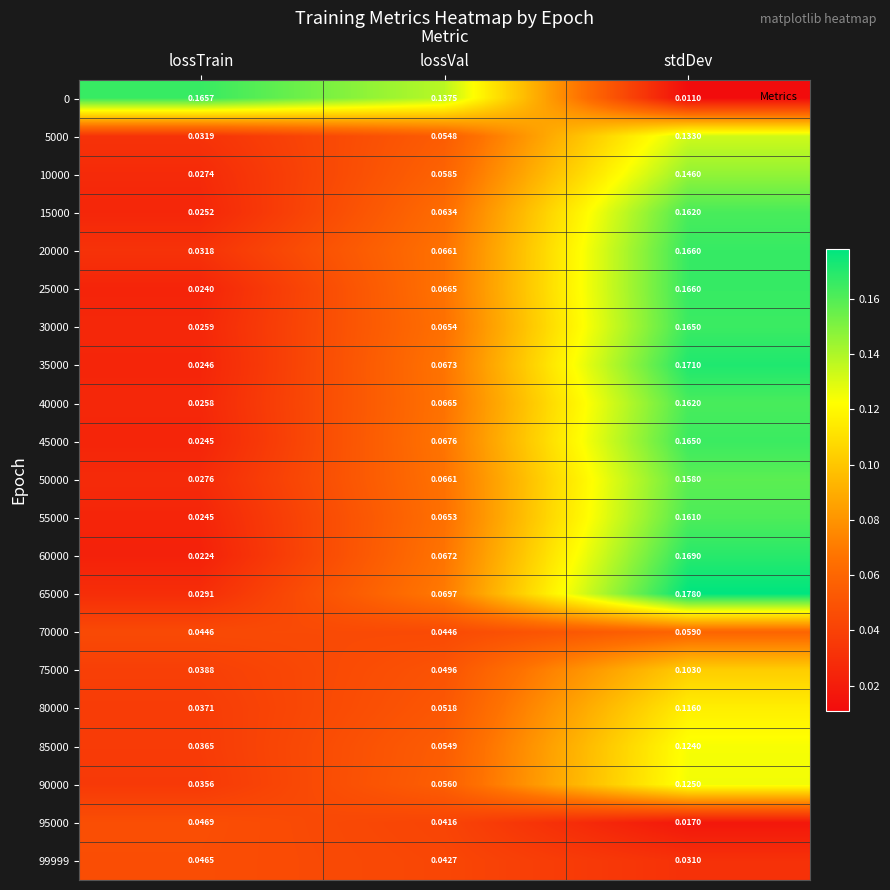

Which category has the highest value across all series?

stdDev